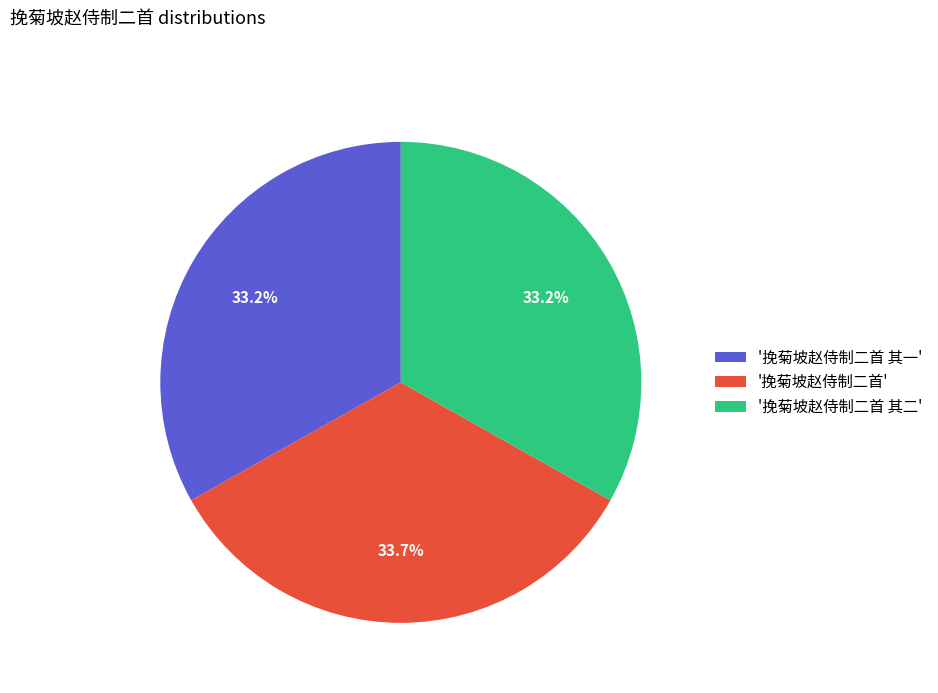

How much of the chart is everything except '挽菊坡赵侍制二首 其二'?

66.8%